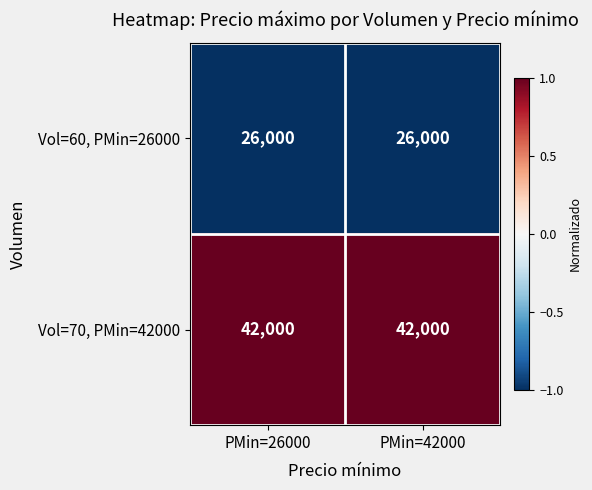

What is the minimum value for Vol=60, PMin=26000?

26000